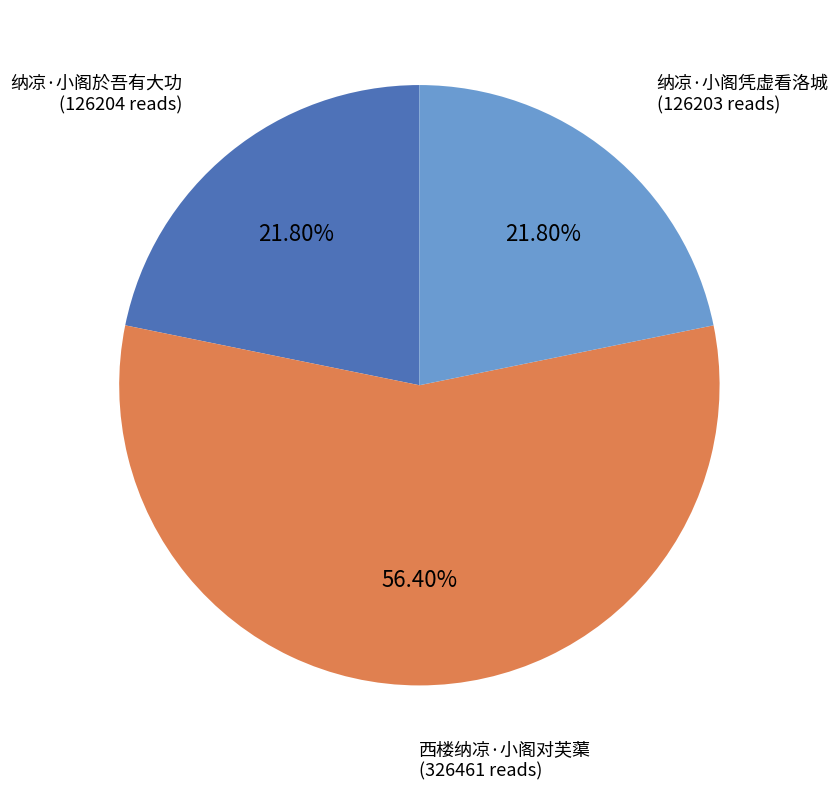

Does 纳凉·小阁凭虚看洛城 represent more than half of the total?

No